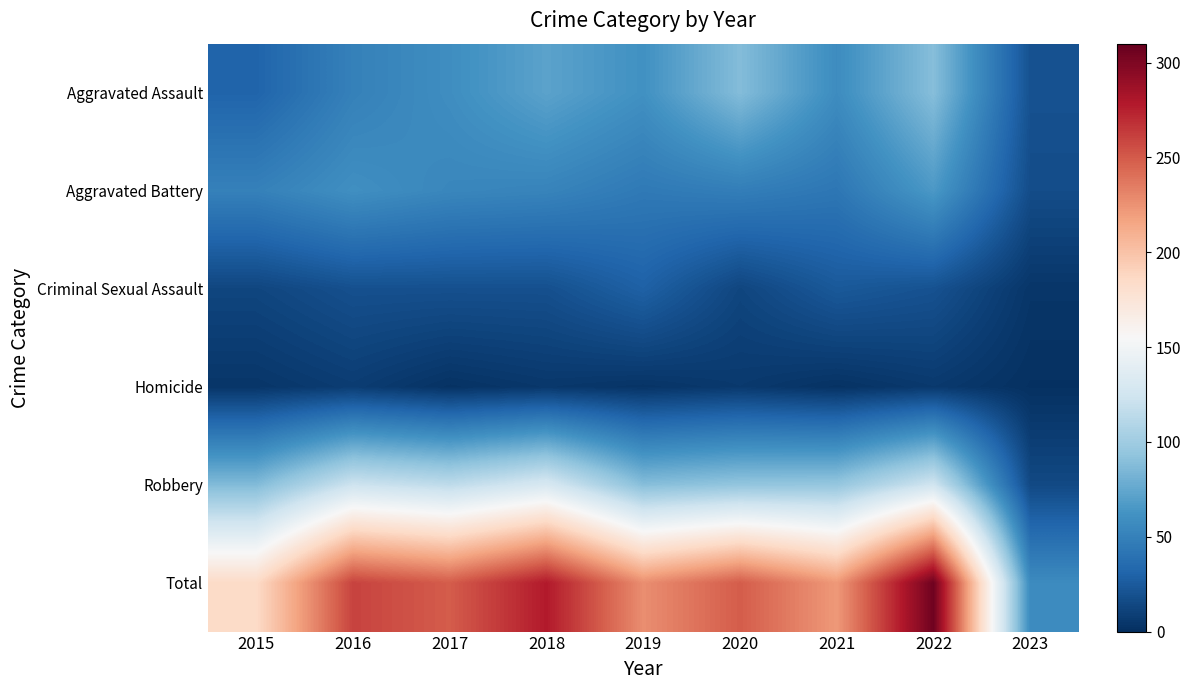

Reading right to left, what are all the values shown in this chart?

Aggravated Assault: 2023=20	2022=89	2021=58	2020=88	2019=61	2018=72	2017=59	2016=50	2015=31
Aggravated Battery: 2023=17	2022=66	2021=43	2020=48	2019=45	2018=52	2017=54	2016=60	2015=50
Criminal Sexual Assault: 2023=4	2022=20	2021=24	2020=13	2019=29	2018=19	2017=19	2016=19	2015=13
Homicide: 2023=1	2022=6	2021=2	2020=6	2019=3	2018=5	2017=2	2016=8	2015=4
Robbery: 2023=15	2022=125	2021=95	2020=94	2019=89	2018=130	2017=115	2016=123	2015=87
Total: 2023=57	2022=306	2021=222	2020=249	2019=227	2018=278	2017=249	2016=260	2015=185